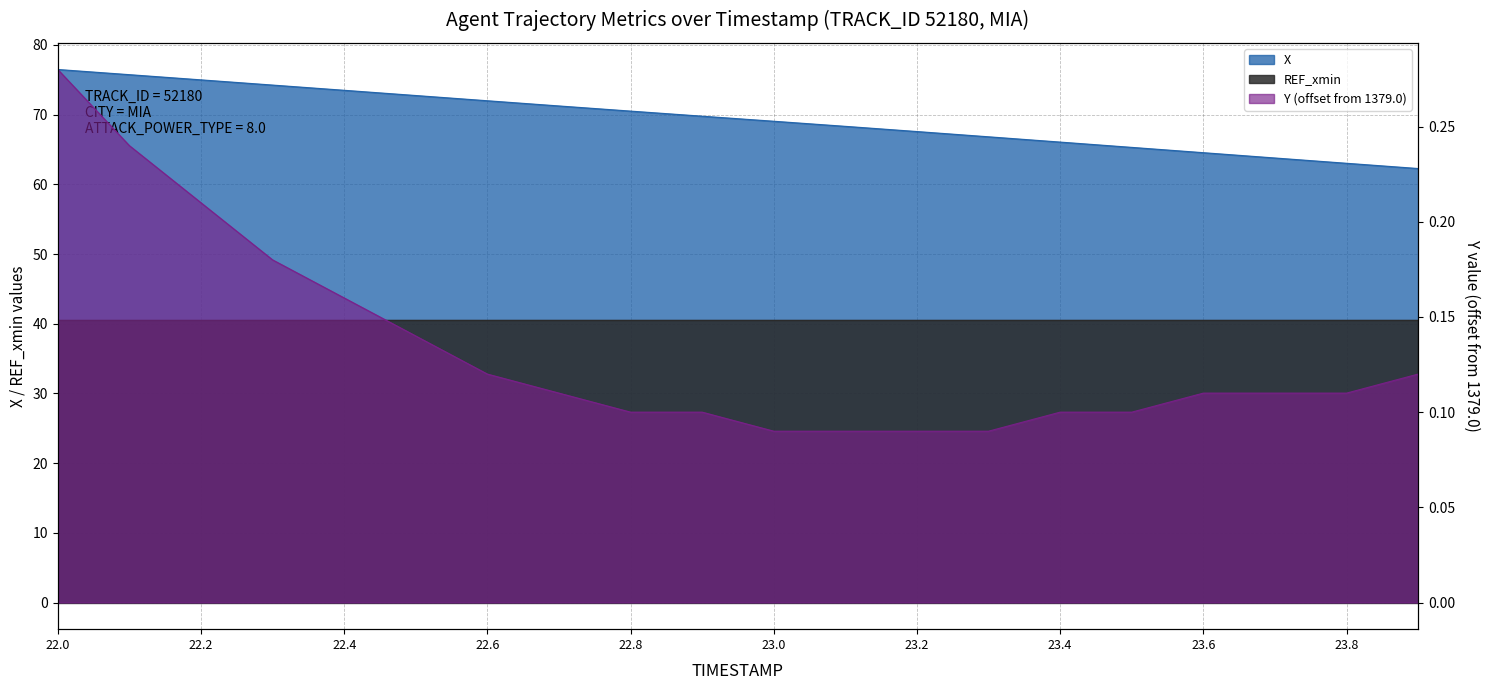

Between 22.6 and 23.0, which is larger?

22.6